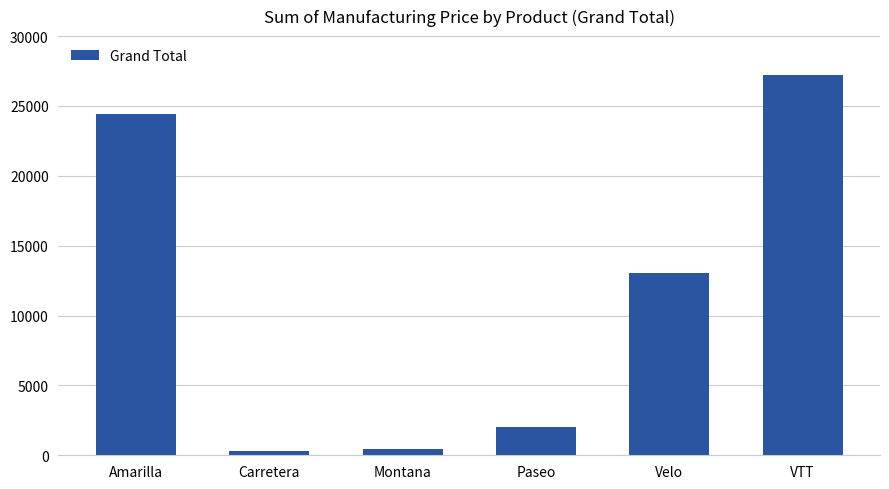

What is the maximum value shown in the chart?

27250